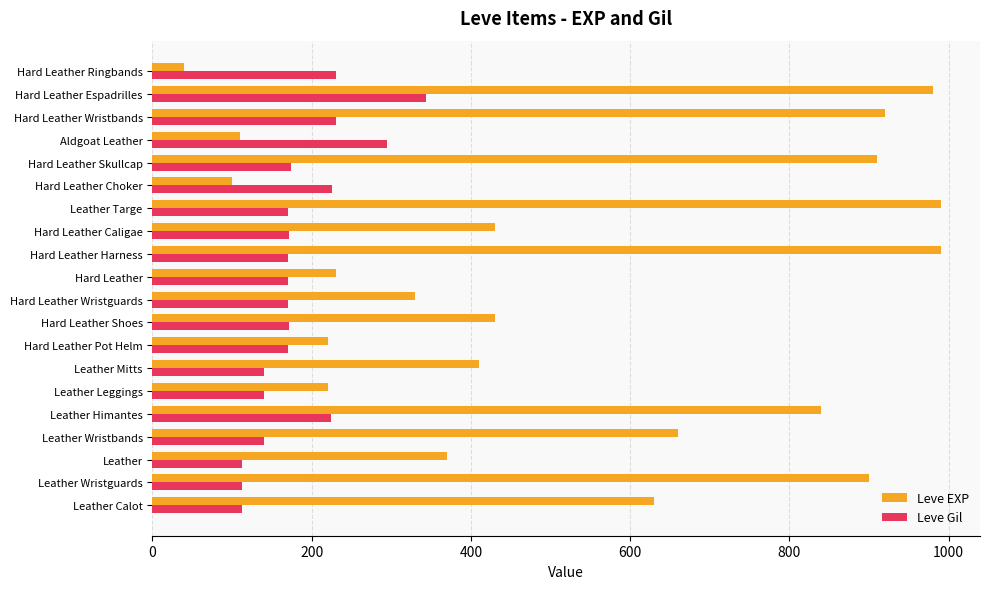

What value does the Leve Gil series have at Hard Leather Caligae, to the nearest 10?

170